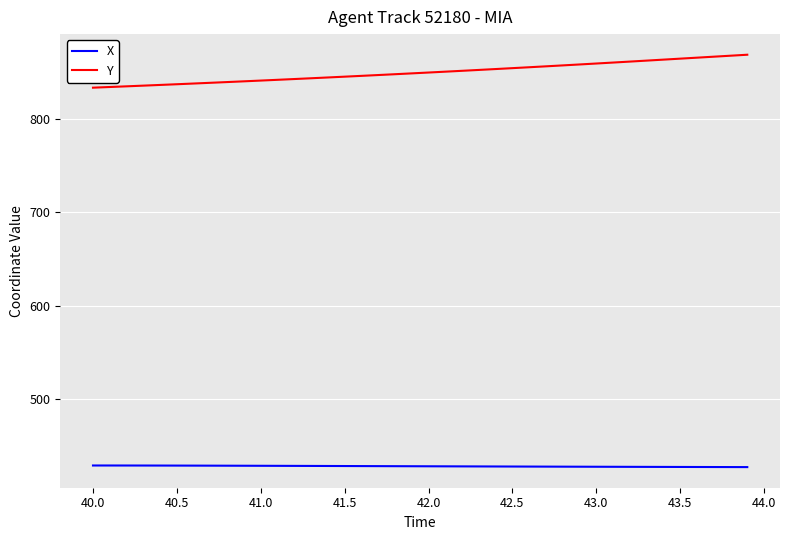

What are all the series names shown in the legend?

X, Y